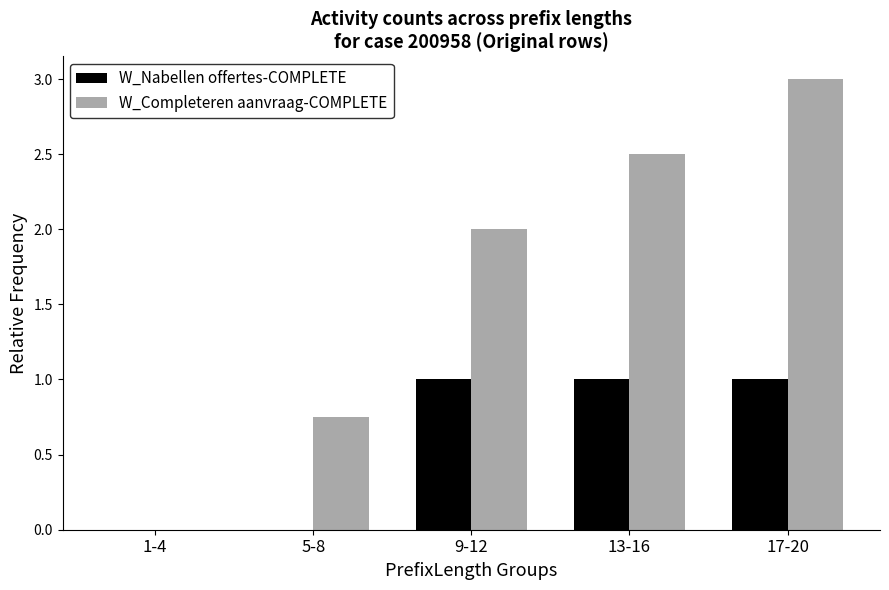

Count the W_Nabellen offertes-COMPLETE values in the range 0 to 1.

5